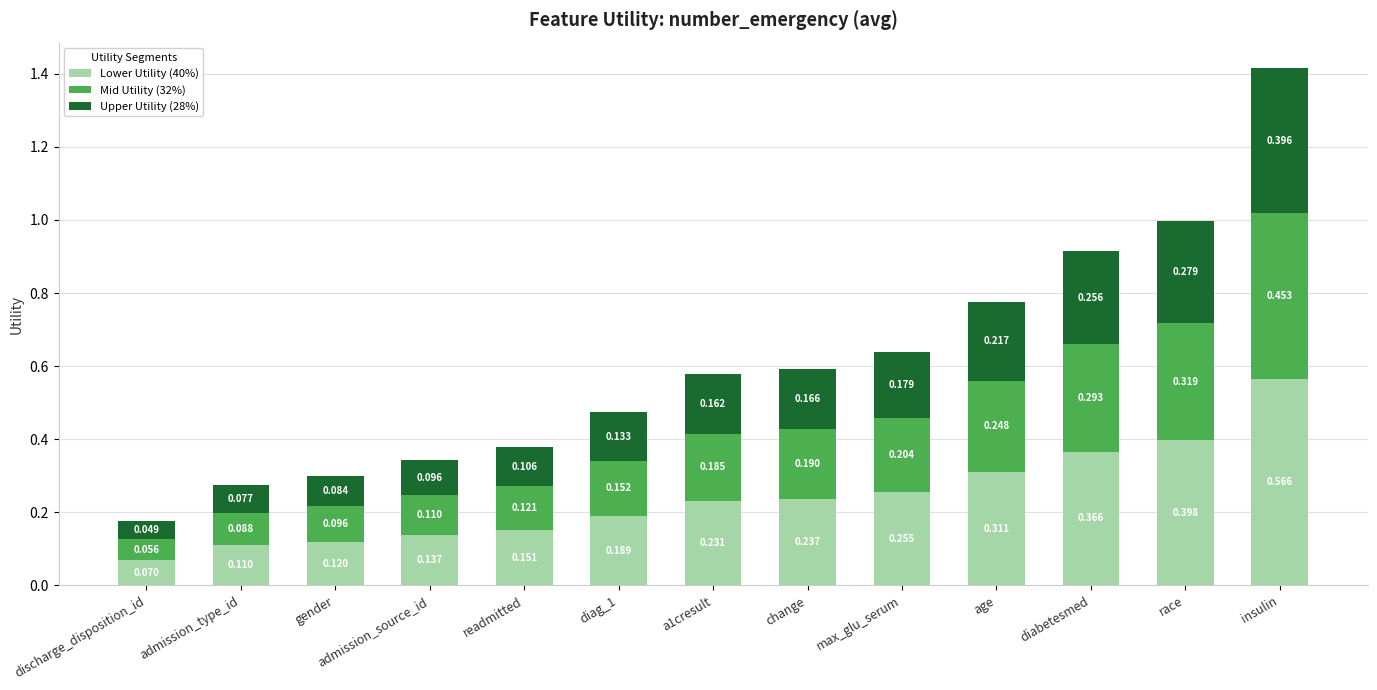

At which category is the sum across all series the highest?

insulin